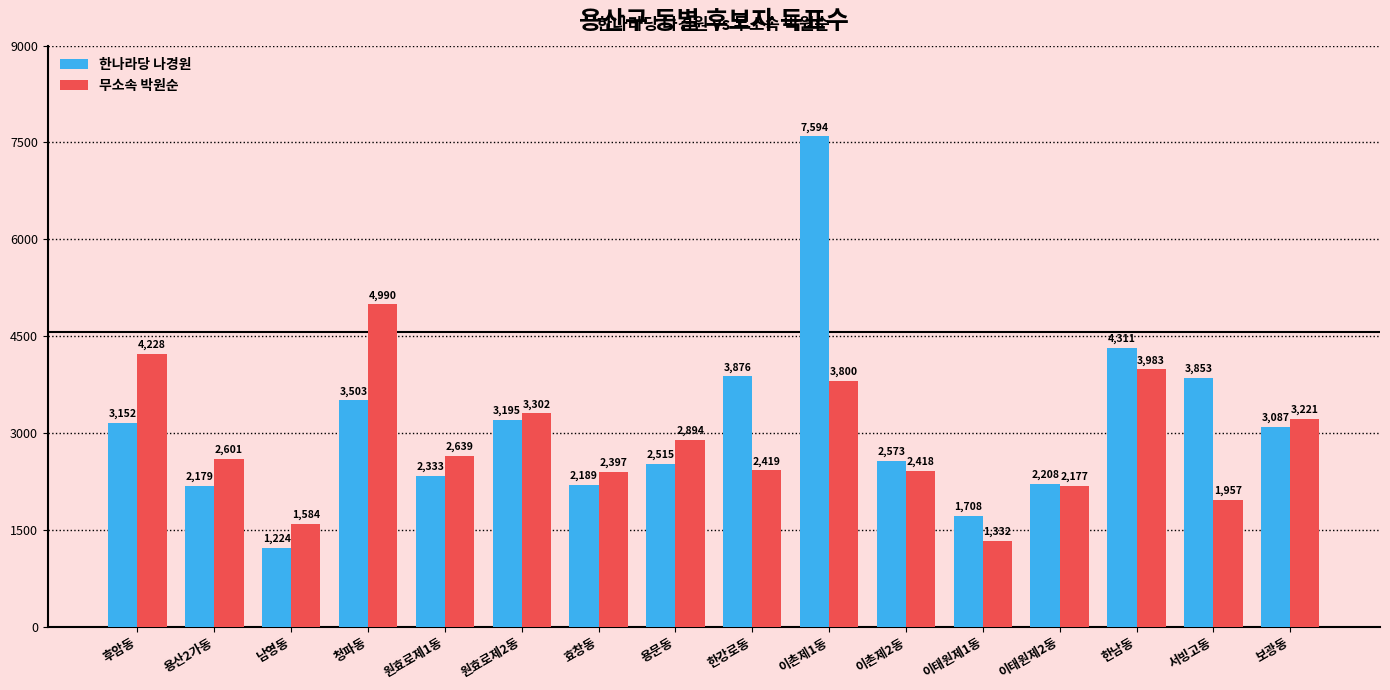

List the labels in order of 무소속 박원순 value, largest first.

청파동, 후암동, 한남동, 이촌제1동, 원효로제2동, 보광동, 용문동, 원효로제1동, 용산2가동, 한강로동, 이촌제2동, 효창동, 이태원제2동, 서빙고동, 남영동, 이태원제1동